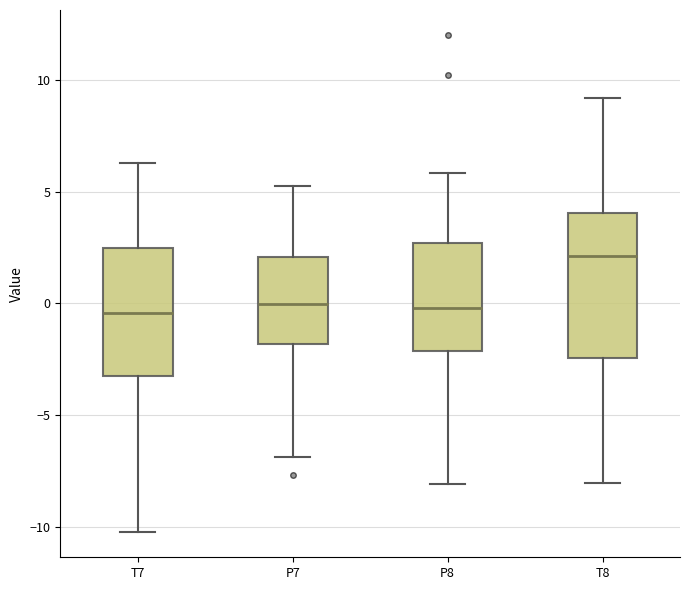

Which box's median line is the highest?

T8